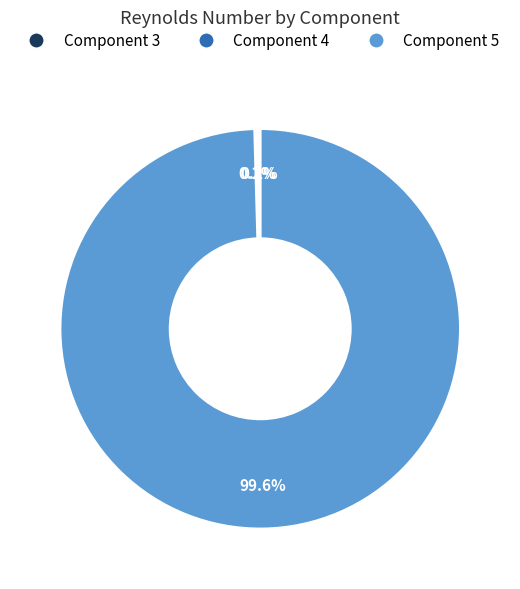

Does any single category account for the majority?

Yes